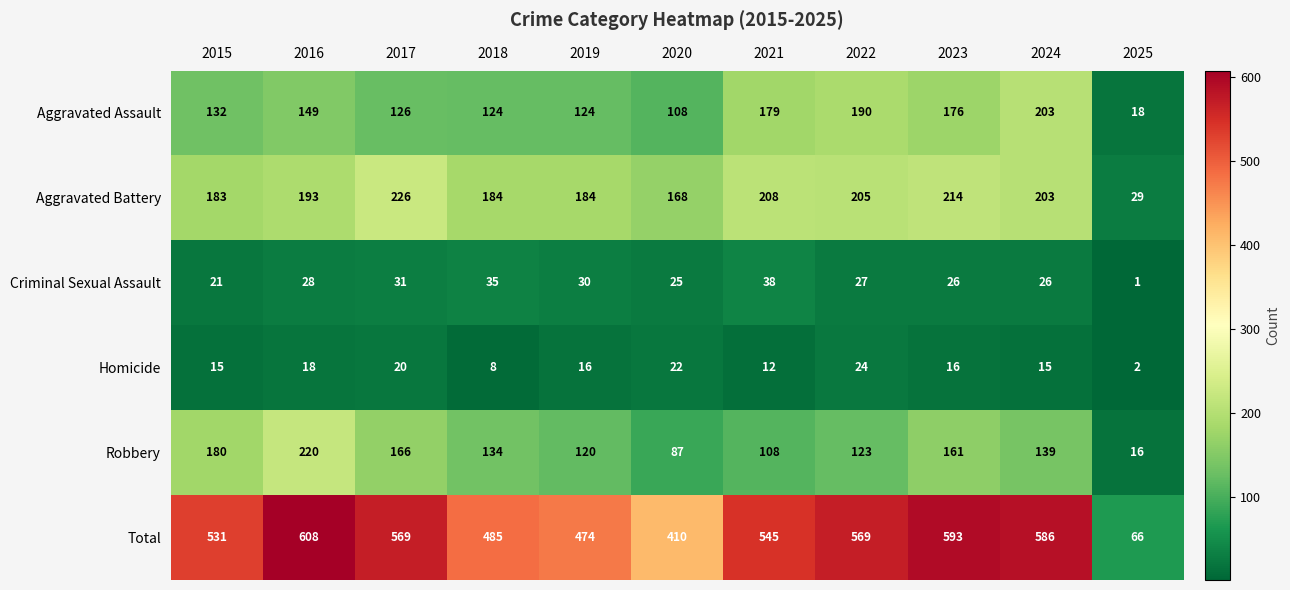

List the series in order of their peak value, highest first.

Total, Aggravated Battery, Robbery, Aggravated Assault, Criminal Sexual Assault, Homicide